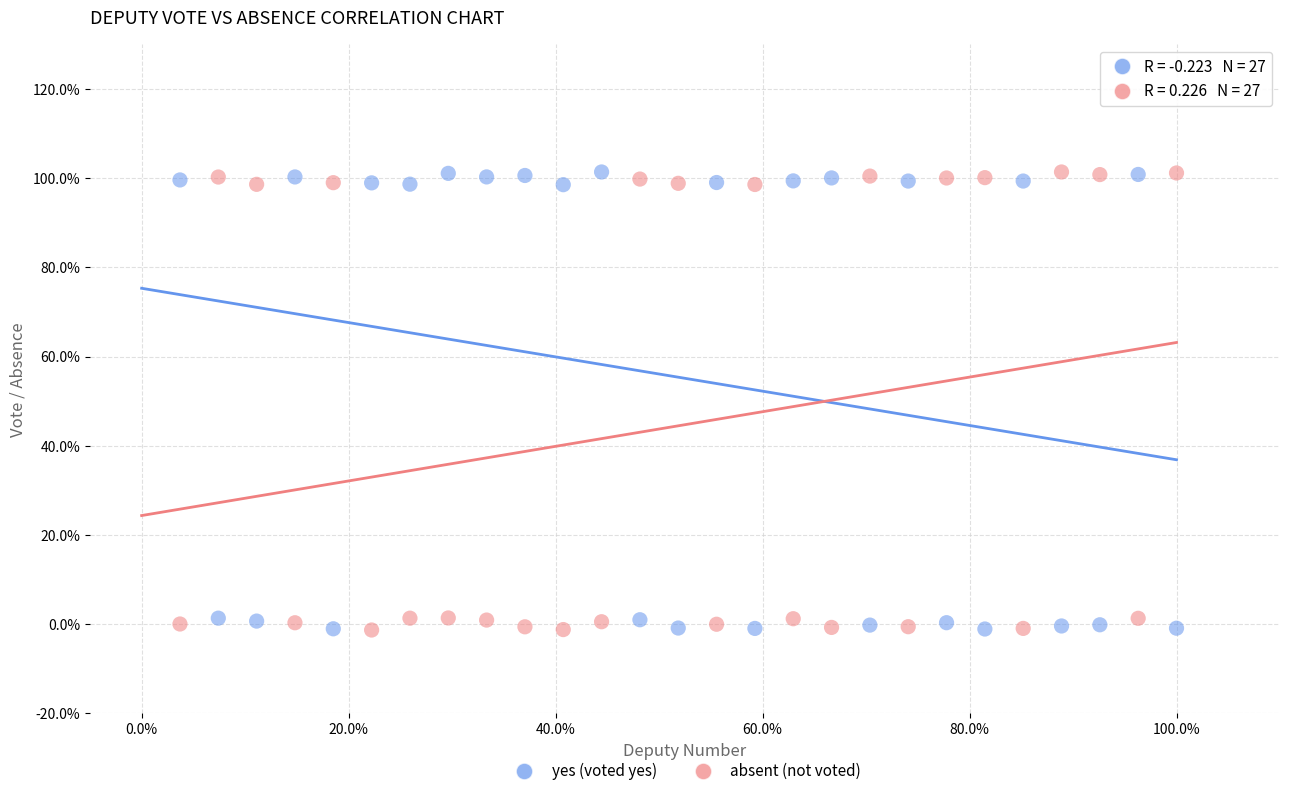

What is the X range (max minus min) for the scatter plot?

96.3